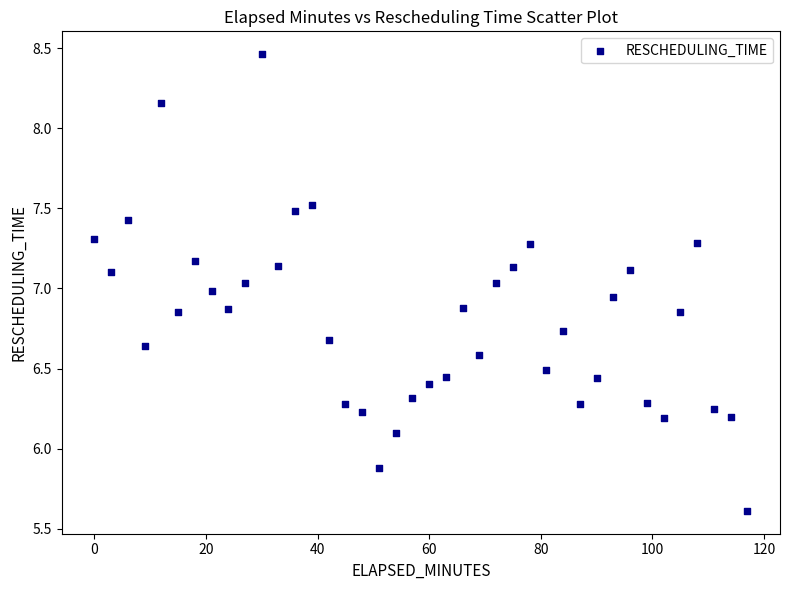

What is the range of X values (max minus min)?

117.0